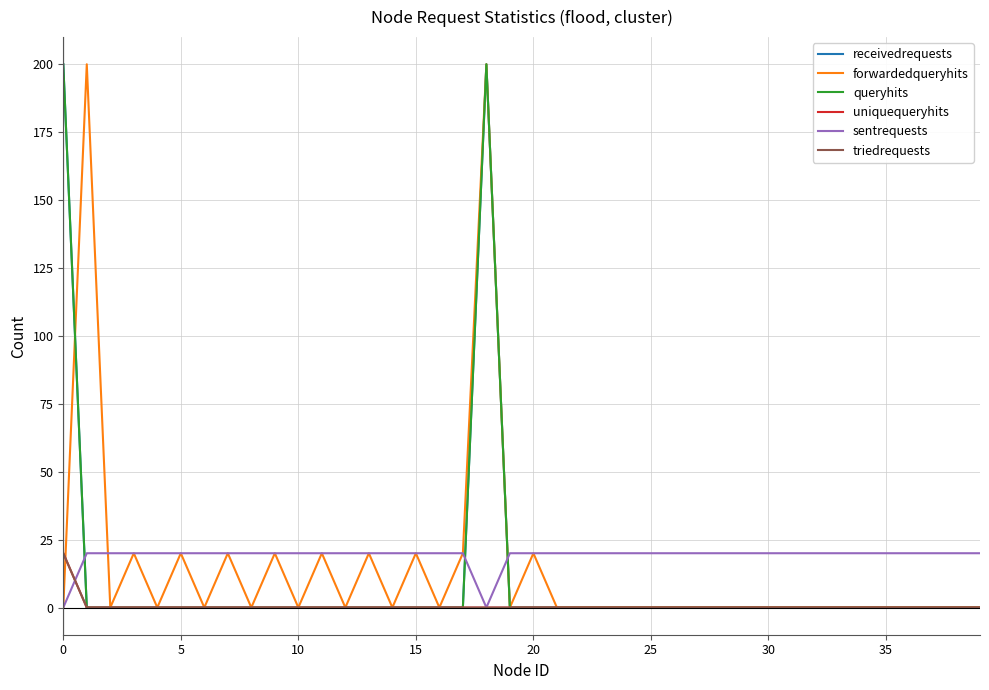

Does the chart have visible grid lines?

Yes